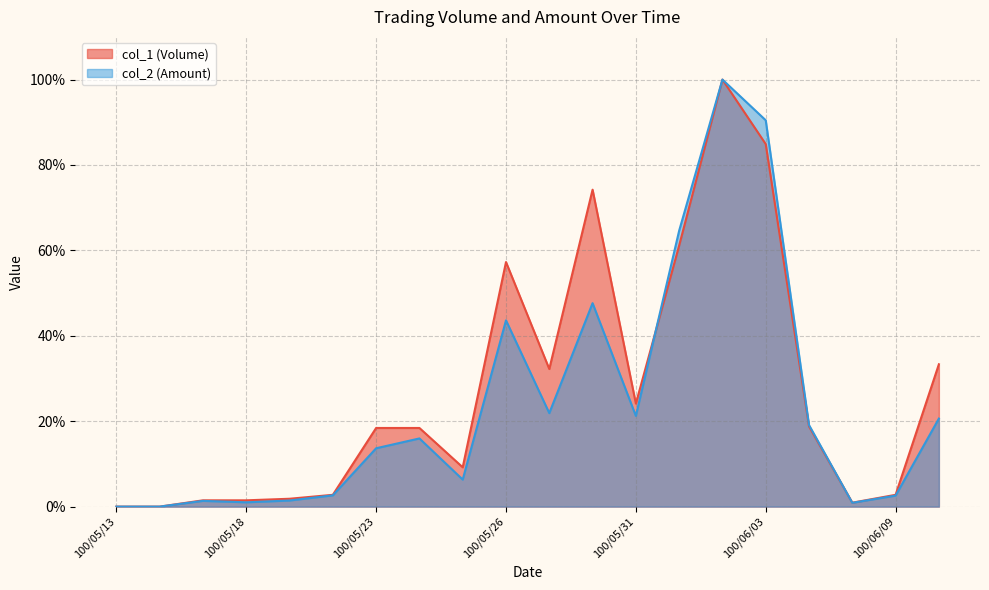

Count the number of categories in the chart.

20